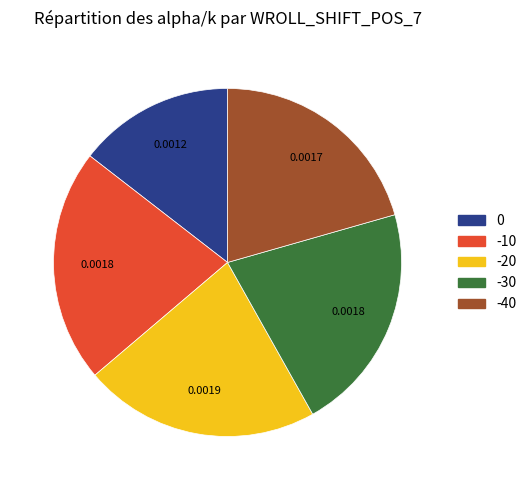

Does any single category account for the majority?

No